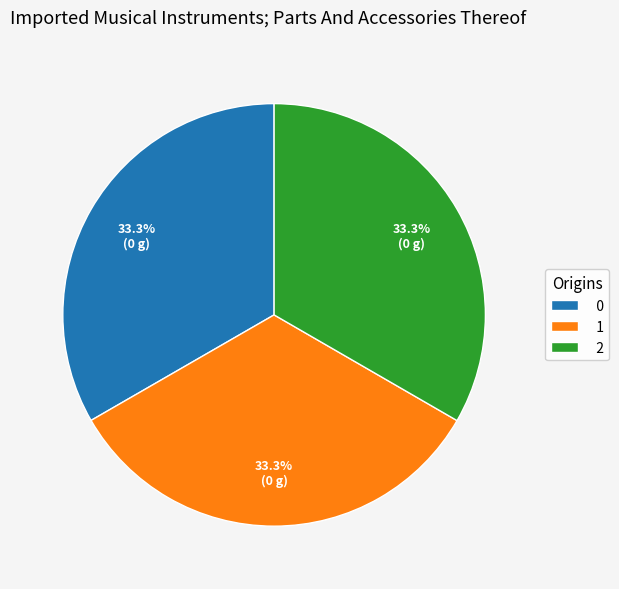

What percentage is NOT represented by 0?

66.7%